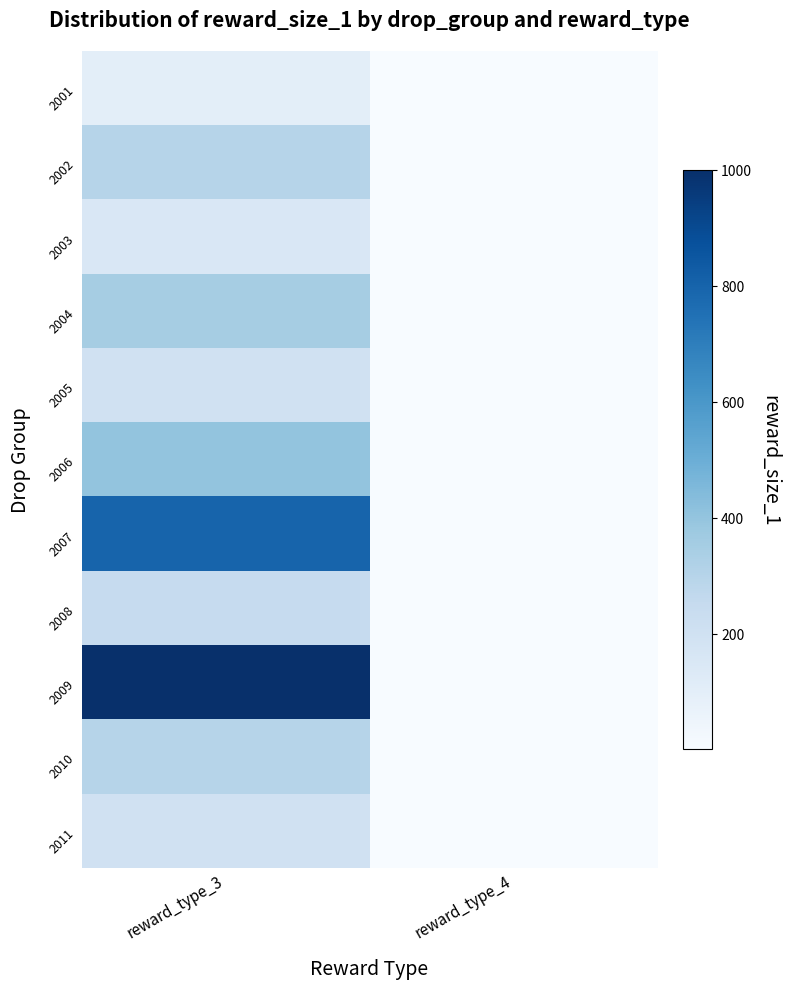

Reading left to right, transcribe all the data shown in this chart.

2001: reward_type_3=100	reward_type_4=1
2002: reward_type_3=300	reward_type_4=1
2003: reward_type_3=150	reward_type_4=1
2004: reward_type_3=350	reward_type_4=1
2005: reward_type_3=200	reward_type_4=1
2006: reward_type_3=400	reward_type_4=1
2007: reward_type_3=800	reward_type_4=1
2008: reward_type_3=250	reward_type_4=1
2009: reward_type_3=1000	reward_type_4=1
2010: reward_type_3=300	reward_type_4=1
2011: reward_type_3=200	reward_type_4=1